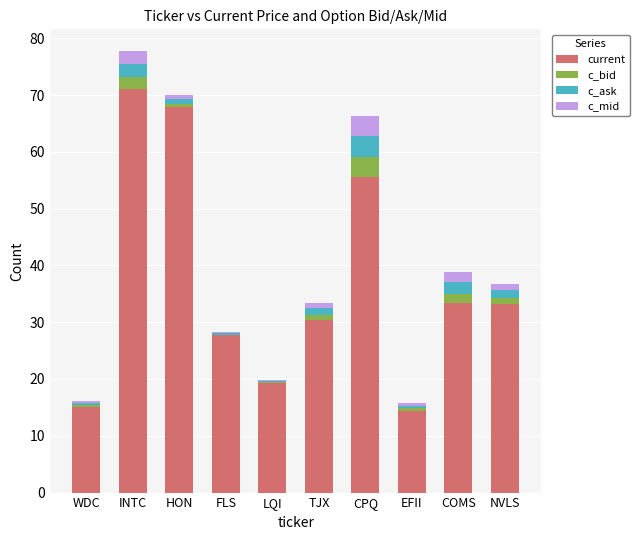

Is it true that current equals 20.2 at INTC?

False